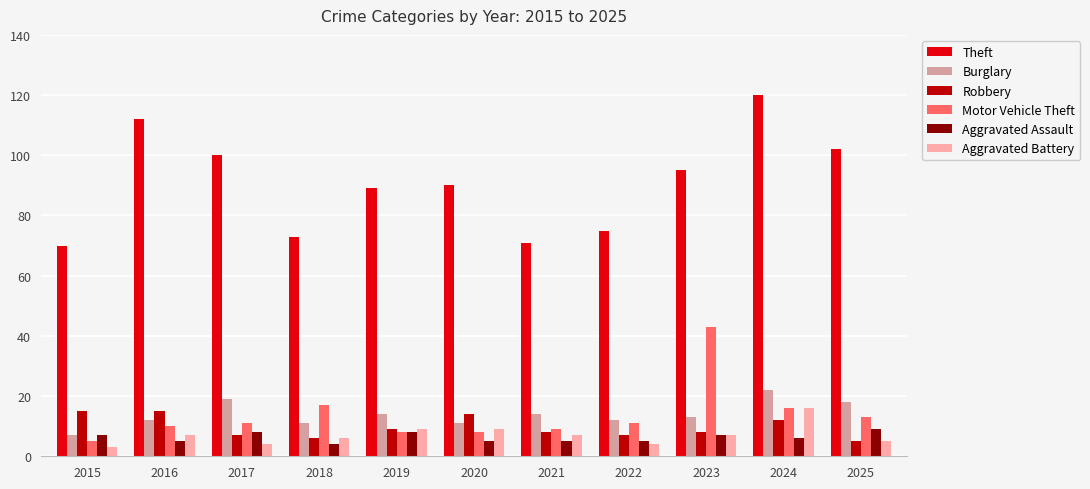

Reading left to right, extract all data points from this chart.

Theft: 2015=70	2016=112	2017=100	2018=73	2019=89	2020=90	2021=71	2022=75	2023=95	2024=120	2025=102
Burglary: 2015=7	2016=12	2017=19	2018=11	2019=14	2020=11	2021=14	2022=12	2023=13	2024=22	2025=18
Robbery: 2015=15	2016=15	2017=7	2018=6	2019=9	2020=14	2021=8	2022=7	2023=8	2024=12	2025=5
Motor Vehicle Theft: 2015=5	2016=10	2017=11	2018=17	2019=8	2020=8	2021=9	2022=11	2023=43	2024=16	2025=13
Aggravated Assault: 2015=7	2016=5	2017=8	2018=4	2019=8	2020=5	2021=5	2022=5	2023=7	2024=6	2025=9
Aggravated Battery: 2015=3	2016=7	2017=4	2018=6	2019=9	2020=9	2021=7	2022=4	2023=7	2024=16	2025=5